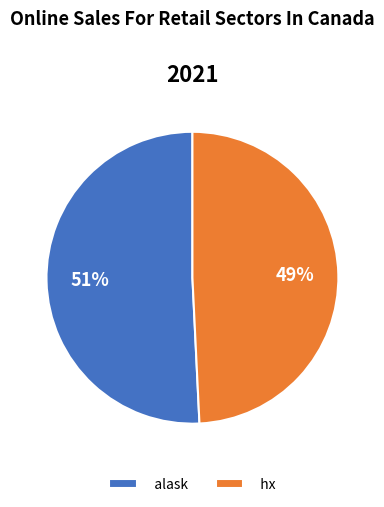

Is the sum of alask and hx greater than half?

Yes